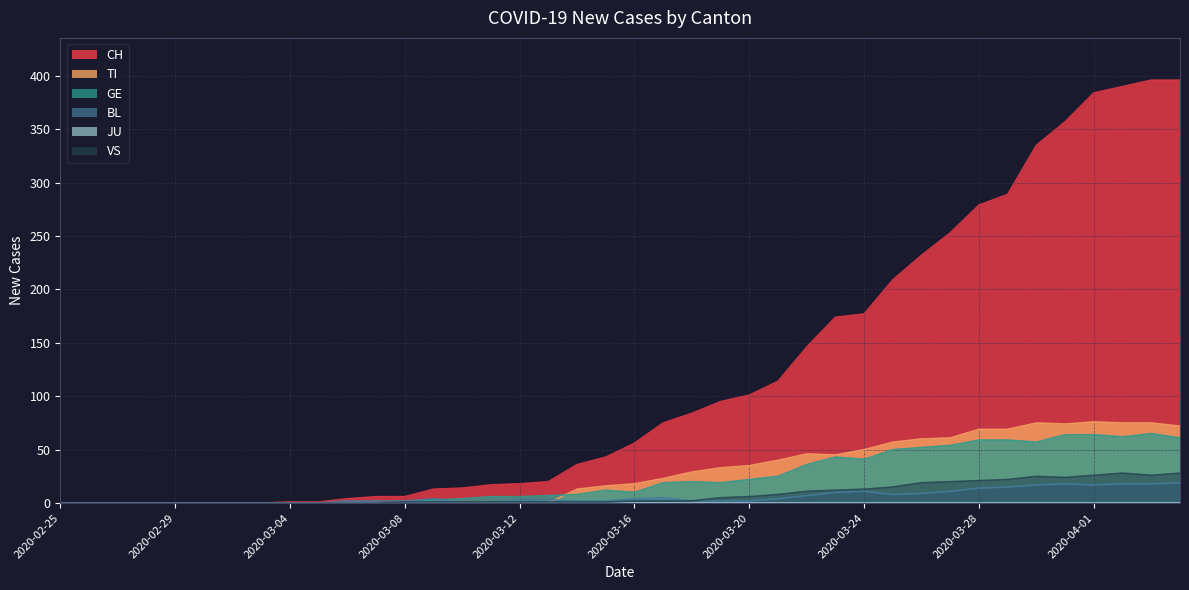

What is the difference between the maximum and minimum values in the VS series?

28